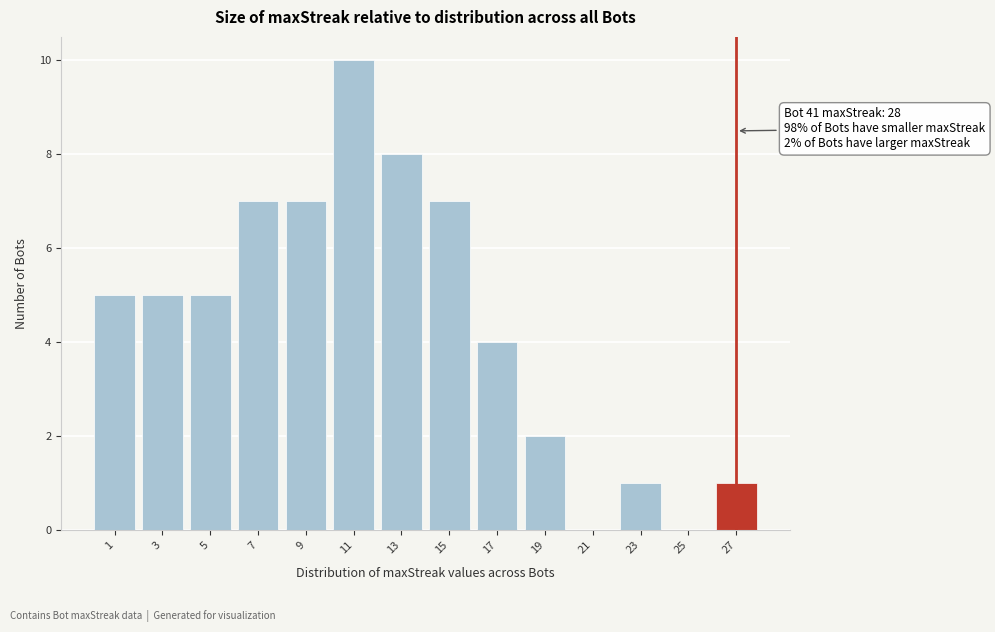

Reading left to right, extract all data points from this chart.

1=5	3=5	5=5	7=7	9=7	11=10	13=8	15=7	17=4	19=2	21=0	23=1	25=0	27=1